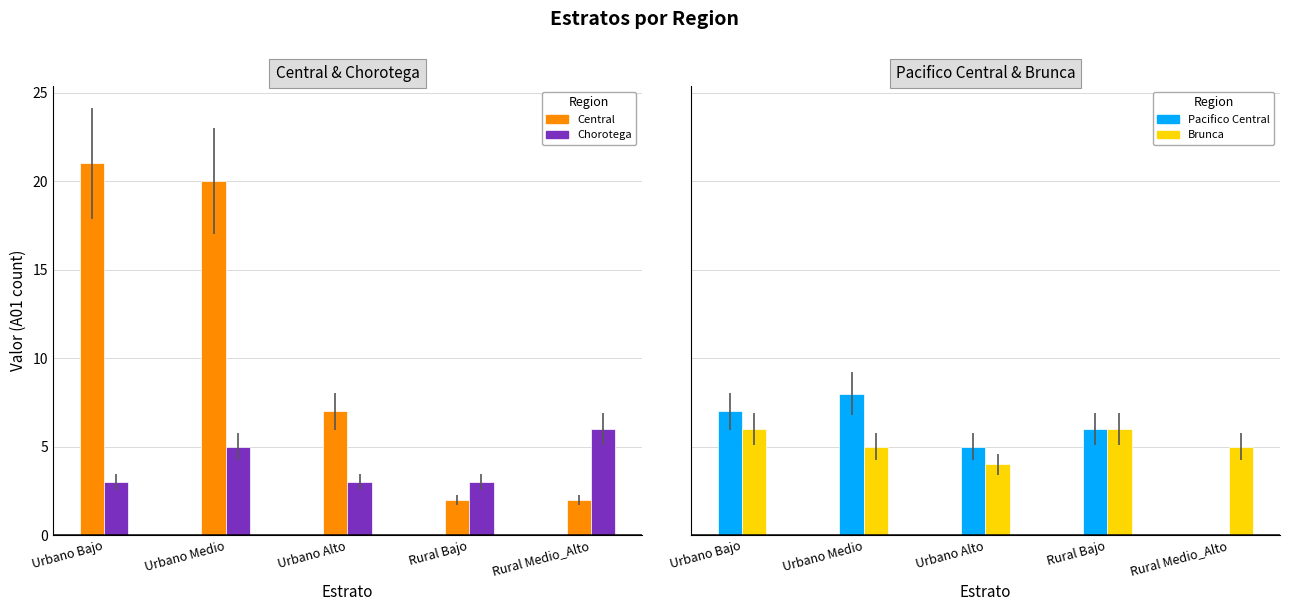

List the labels in order of Brunca value, largest first.

Urbano Bajo, Rural Bajo, Urbano Medio, Rural Medio_Alto, Urbano Alto